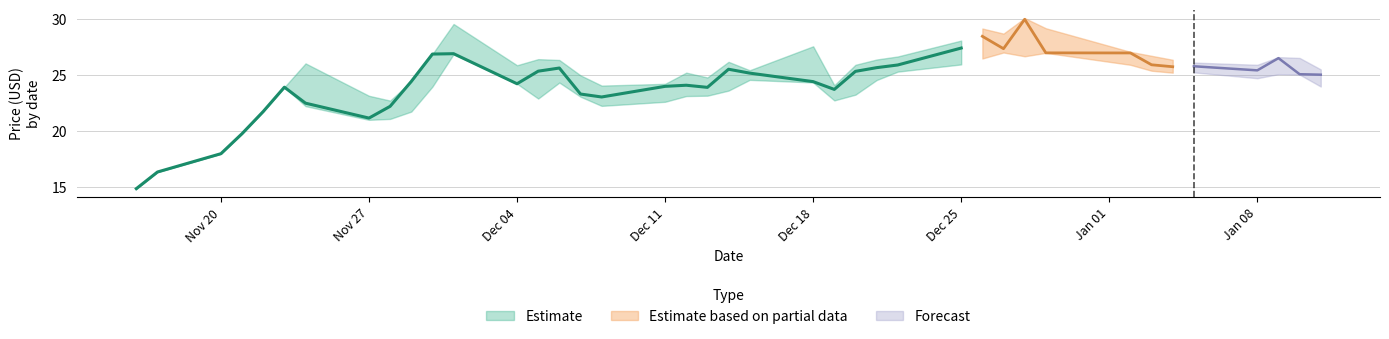

How many series are shown in this chart?

3